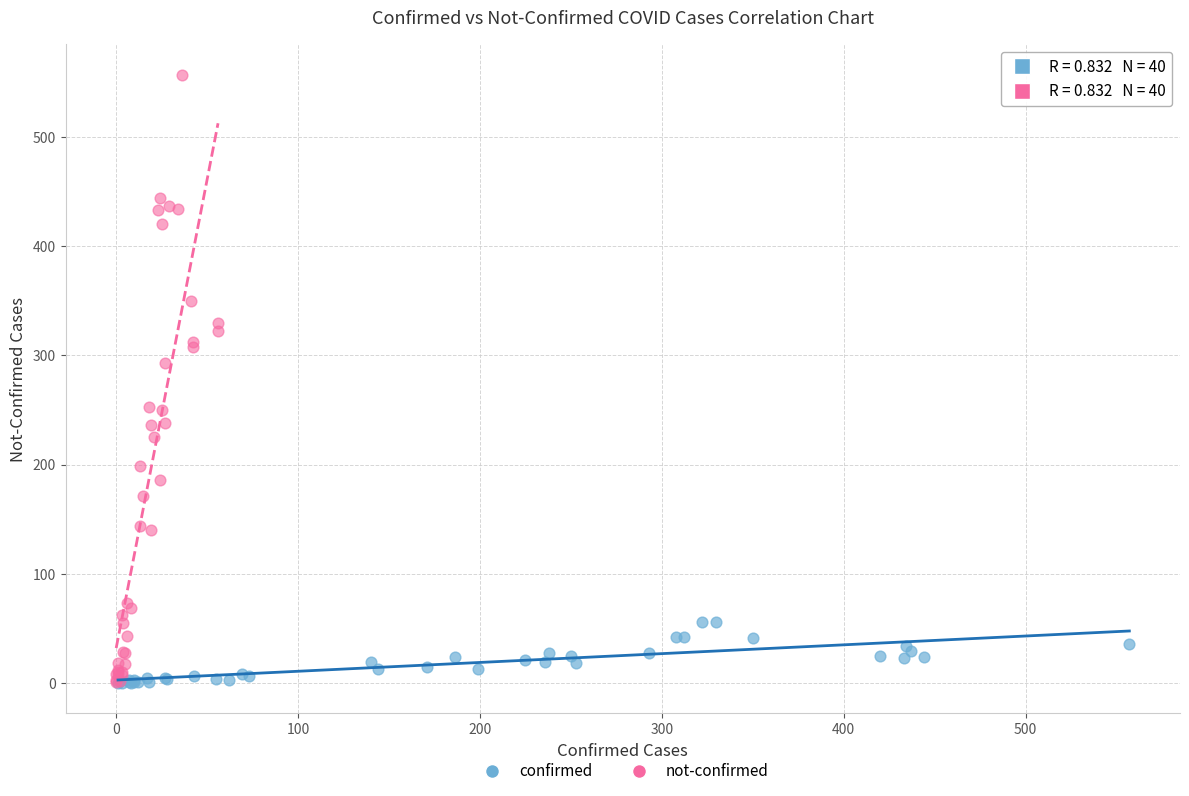

Which series reaches the maximum Y coordinate?

not-confirmed